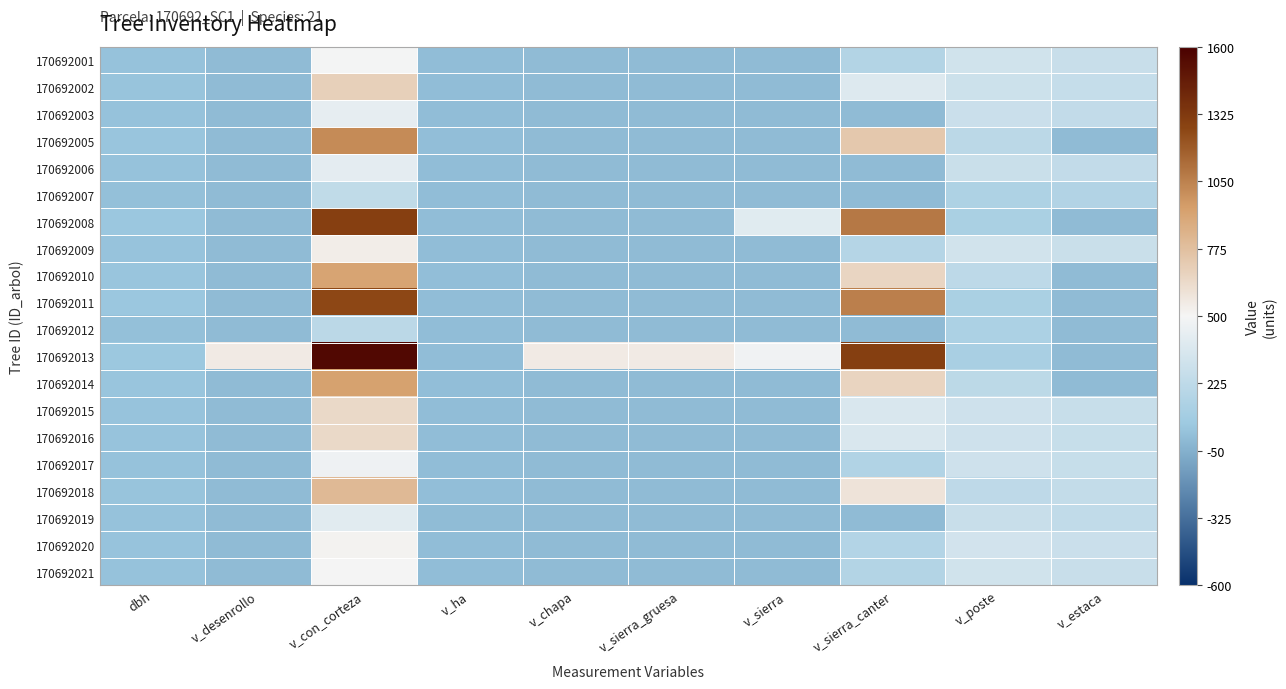

Reading right to left, transcribe all the data shown in this chart.

170692001: v_estaca=273.0	v_poste=315.7	v_sierra_canter=165.5	v_sierra=0.0	v_sierra_gruesa=0.0	v_chapa=0.0	v_ha=7.0	v_con_corteza=492.5	v_desenrollo=0.0	dbh=31.3
170692002: v_estaca=262.8	v_poste=296.7	v_sierra_canter=383.2	v_sierra=0.0	v_sierra_gruesa=0.0	v_chapa=0.0	v_ha=9.7	v_con_corteza=686.5	v_desenrollo=0.0	dbh=36.6
170692003: v_estaca=246.3	v_poste=283.6	v_sierra_canter=0.0	v_sierra=0.0	v_sierra_gruesa=0.0	v_chapa=0.0	v_ha=6.0	v_con_corteza=423.3	v_desenrollo=0.0	dbh=29.2
170692005: v_estaca=0.0	v_poste=210.3	v_sierra_canter=729.0	v_sierra=0.0	v_sierra_gruesa=0.0	v_chapa=0.0	v_ha=14.4	v_con_corteza=1015.3	v_desenrollo=0.0	dbh=44.1
170692006: v_estaca=243.0	v_poste=280.5	v_sierra_canter=0.0	v_sierra=0.0	v_sierra_gruesa=0.0	v_chapa=0.0	v_ha=5.9	v_con_corteza=414.3	v_desenrollo=0.0	dbh=28.9
170692007: v_estaca=164.6	v_poste=145.0	v_sierra_canter=0.0	v_sierra=0.0	v_sierra_gruesa=0.0	v_chapa=0.0	v_ha=7.4	v_con_corteza=233.9	v_desenrollo=0.0	dbh=22.3
170692008: v_estaca=0.0	v_poste=123.5	v_sierra_canter=1081.5	v_sierra=399.8	v_sierra_gruesa=0.0	v_chapa=0.0	v_ha=6.6	v_con_corteza=1294.2	v_desenrollo=0.0	dbh=49.6
170692009: v_estaca=279.3	v_poste=322.1	v_sierra_canter=179.8	v_sierra=0.0	v_sierra_gruesa=0.0	v_chapa=0.0	v_ha=7.6	v_con_corteza=539.8	v_desenrollo=0.0	dbh=32.6
170692010: v_estaca=0.0	v_poste=218.3	v_sierra_canter=662.7	v_sierra=0.0	v_sierra_gruesa=0.0	v_chapa=0.0	v_ha=12.9	v_con_corteza=915.3	v_desenrollo=0.0	dbh=42.0
170692011: v_estaca=0.0	v_poste=124.5	v_sierra_canter=1055.3	v_sierra=0.0	v_sierra_gruesa=0.0	v_chapa=0.0	v_ha=6.4	v_con_corteza=1257.1	v_desenrollo=0.0	dbh=48.9
170692012: v_estaca=0.0	v_poste=132.5	v_sierra_canter=0.0	v_sierra=0.0	v_sierra_gruesa=0.0	v_chapa=0.0	v_ha=6.3	v_con_corteza=210.7	v_desenrollo=0.0	dbh=21.3
170692013: v_estaca=0.0	v_poste=119.1	v_sierra_canter=1297.4	v_sierra=477.5	v_sierra_gruesa=552.9	v_chapa=552.9	v_ha=8.0	v_con_corteza=1561.2	v_desenrollo=552.9	dbh=54.5
170692014: v_estaca=0.0	v_poste=215.7	v_sierra_canter=669.5	v_sierra=0.0	v_sierra_gruesa=0.0	v_chapa=0.0	v_ha=13.2	v_con_corteza=929.5	v_desenrollo=0.0	dbh=42.3
170692015: v_estaca=268.1	v_poste=303.8	v_sierra_canter=360.6	v_sierra=0.0	v_sierra_gruesa=0.0	v_chapa=0.0	v_ha=9.1	v_con_corteza=643.3	v_desenrollo=0.0	dbh=35.5
170692016: v_estaca=267.9	v_poste=304.0	v_sierra_canter=360.8	v_sierra=0.0	v_sierra_gruesa=0.0	v_chapa=0.0	v_ha=9.1	v_con_corteza=643.7	v_desenrollo=0.0	dbh=35.5
170692017: v_estaca=263.8	v_poste=304.8	v_sierra_canter=158.2	v_sierra=0.0	v_sierra_gruesa=0.0	v_chapa=0.0	v_ha=6.6	v_con_corteza=468.7	v_desenrollo=0.0	dbh=30.6
170692018: v_estaca=250.6	v_poste=224.8	v_sierra_canter=588.9	v_sierra=0.0	v_sierra_gruesa=0.0	v_chapa=0.0	v_ha=11.4	v_con_corteza=807.4	v_desenrollo=0.0	dbh=39.5
170692019: v_estaca=239.1	v_poste=274.9	v_sierra_canter=0.0	v_sierra=0.0	v_sierra_gruesa=0.0	v_chapa=0.0	v_ha=5.7	v_con_corteza=403.6	v_desenrollo=0.0	dbh=28.5
170692020: v_estaca=282.9	v_poste=327.0	v_sierra_canter=173.0	v_sierra=0.0	v_sierra_gruesa=0.0	v_chapa=0.0	v_ha=7.3	v_con_corteza=517.1	v_desenrollo=0.0	dbh=32.0
170692021: v_estaca=275.6	v_poste=317.8	v_sierra_canter=167.5	v_sierra=0.0	v_sierra_gruesa=0.0	v_chapa=0.0	v_ha=7.1	v_con_corteza=500.6	v_desenrollo=0.0	dbh=31.5